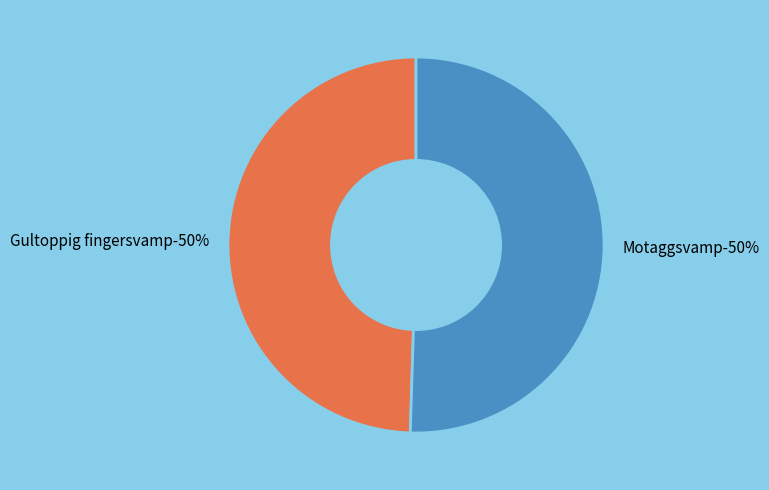

What is the majority slice?

Motaggsvamp